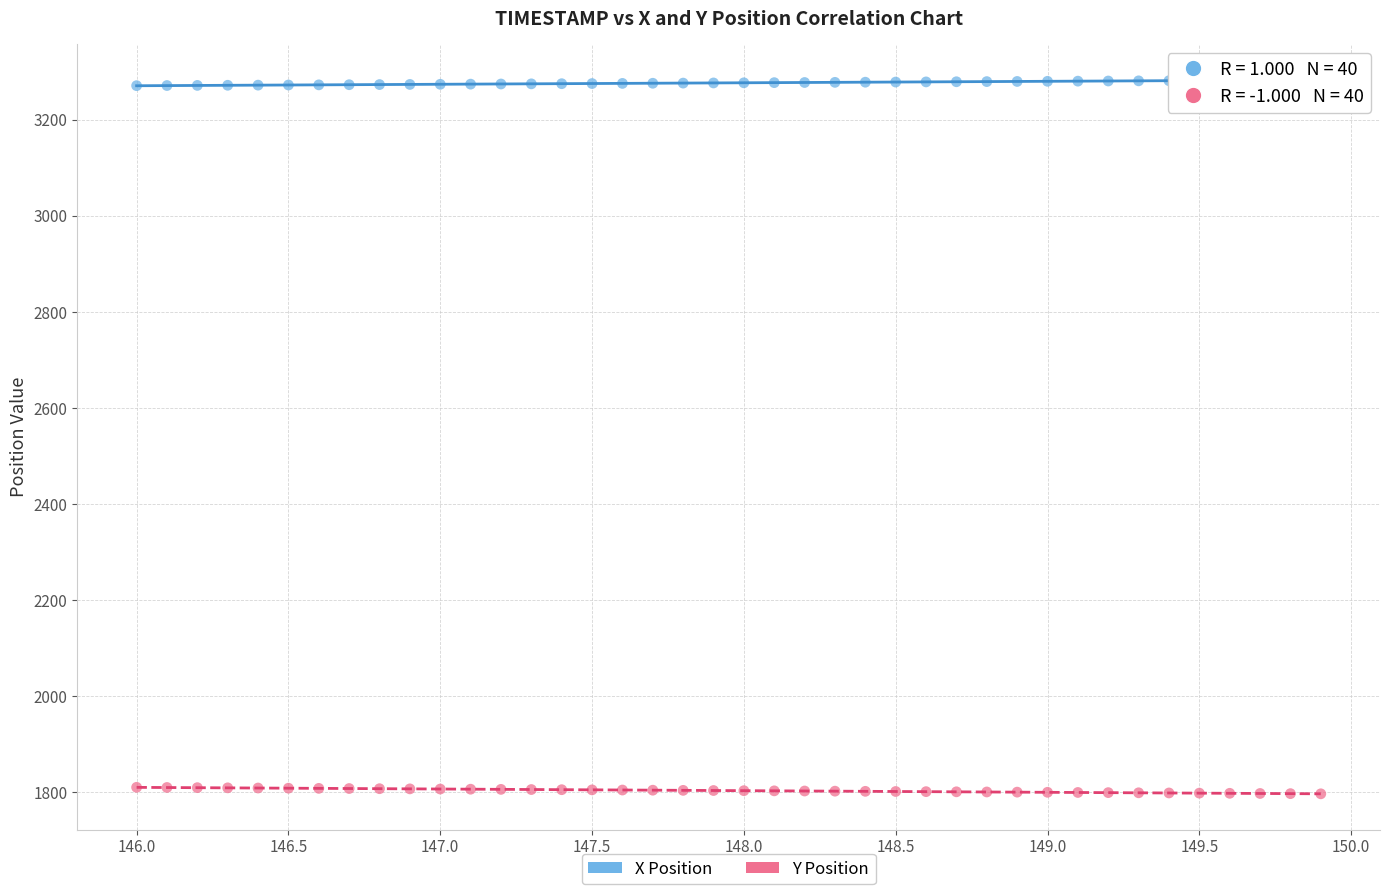

Across all data points, what is the range of Y values (max minus min)?

1486.6